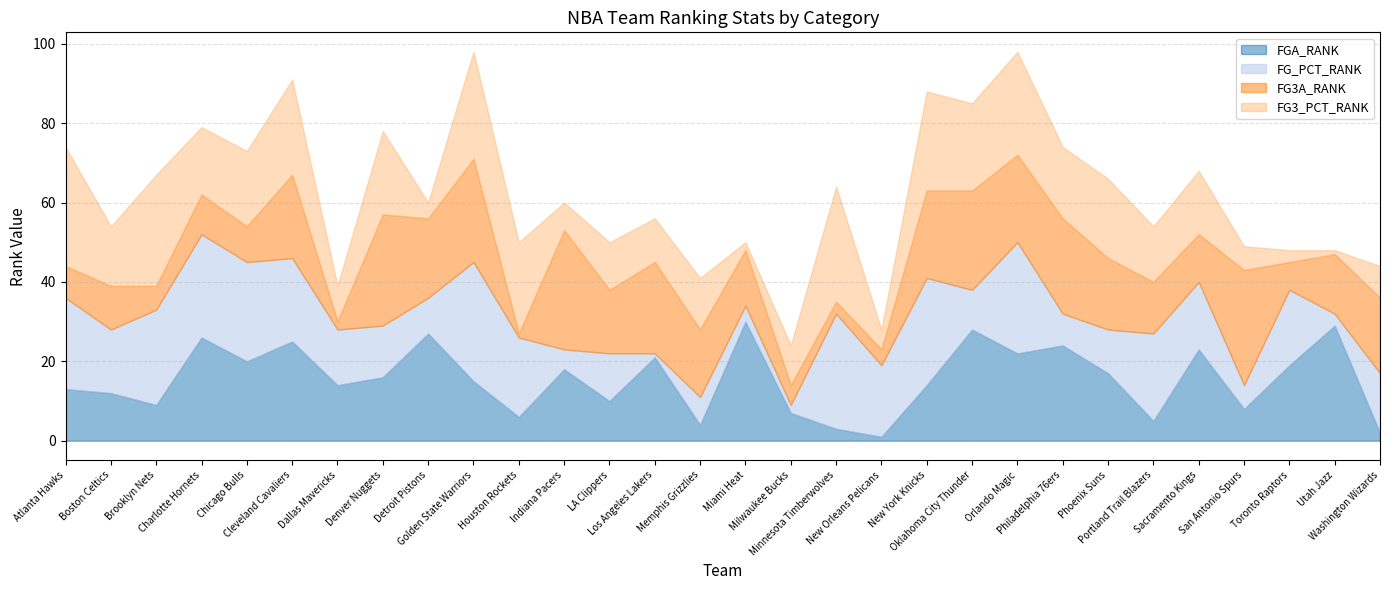

Is it true that FG3A_RANK equals 21 at Cleveland Cavaliers?

True